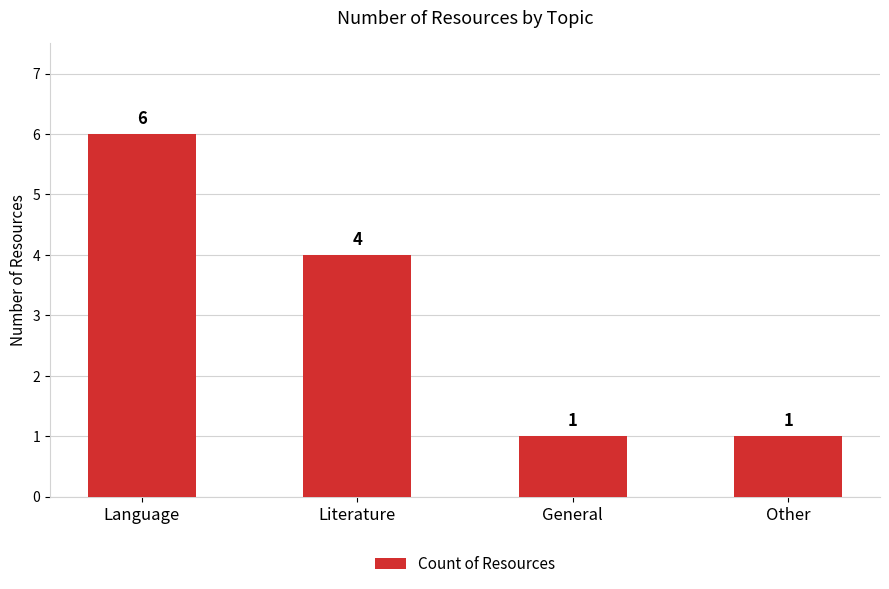

What is the difference between the values at Language and General?

5